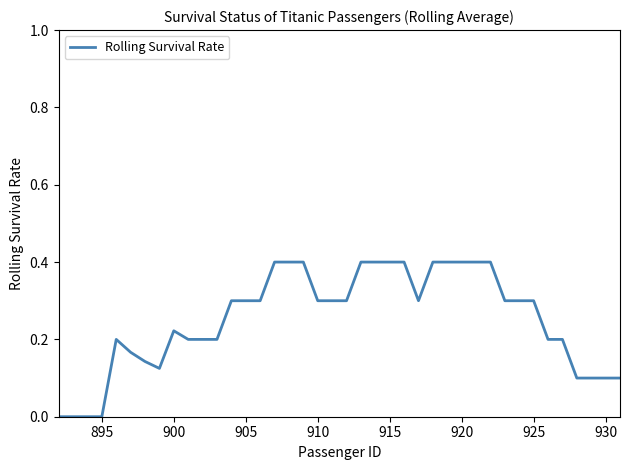

What is the difference between the maximum and minimum values?

0.4